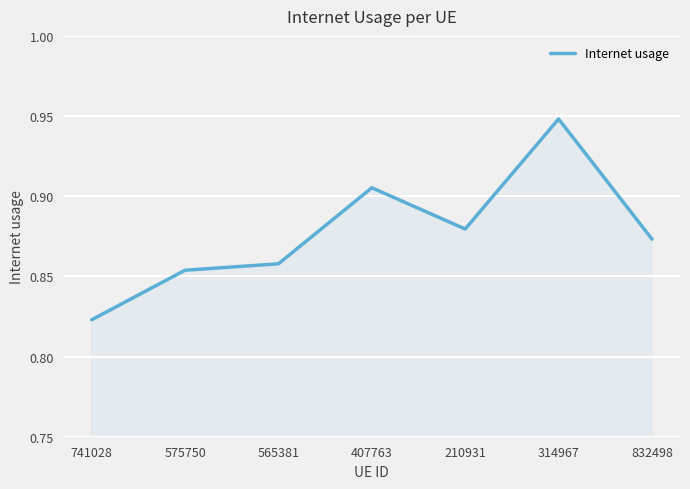

Where is the data nearest to the value 0?

741028